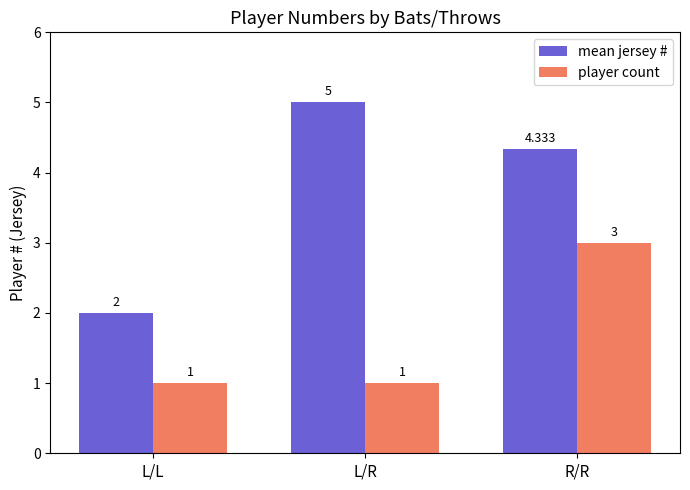

At which label does mean jersey # reach its peak?

L/R